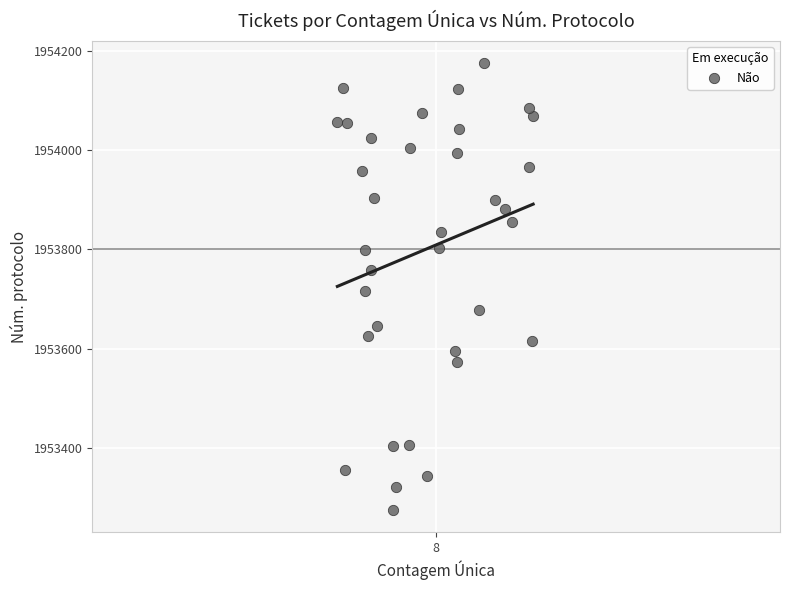

What Y value in the scatter plot is closest to 1953725?

1953715